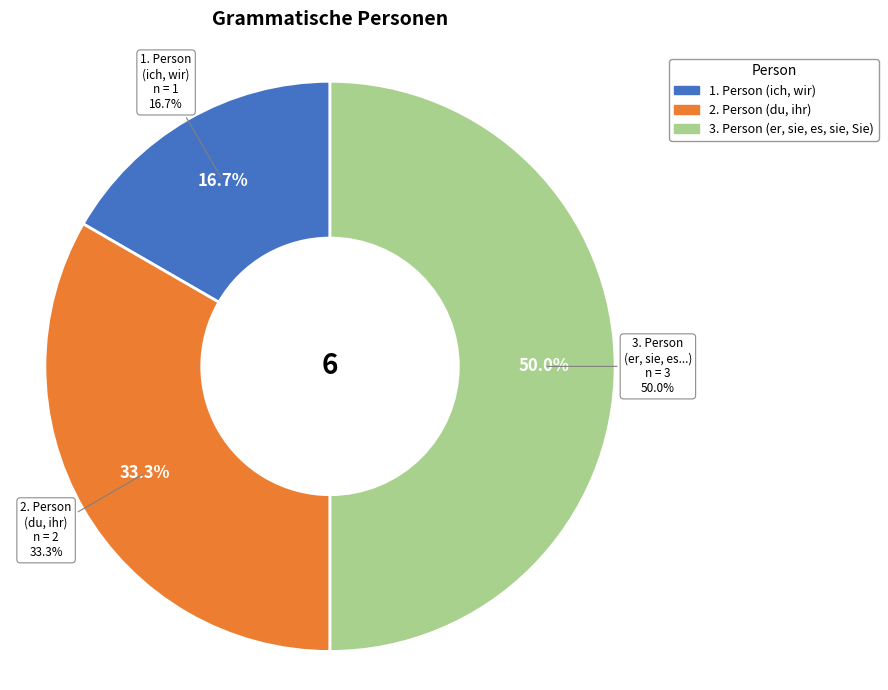

Rank the categories by value from lowest to highest.

1. Person (ich, wir), 2. Person (du, ihr), 3. Person (er, sie, es, sie, Sie)